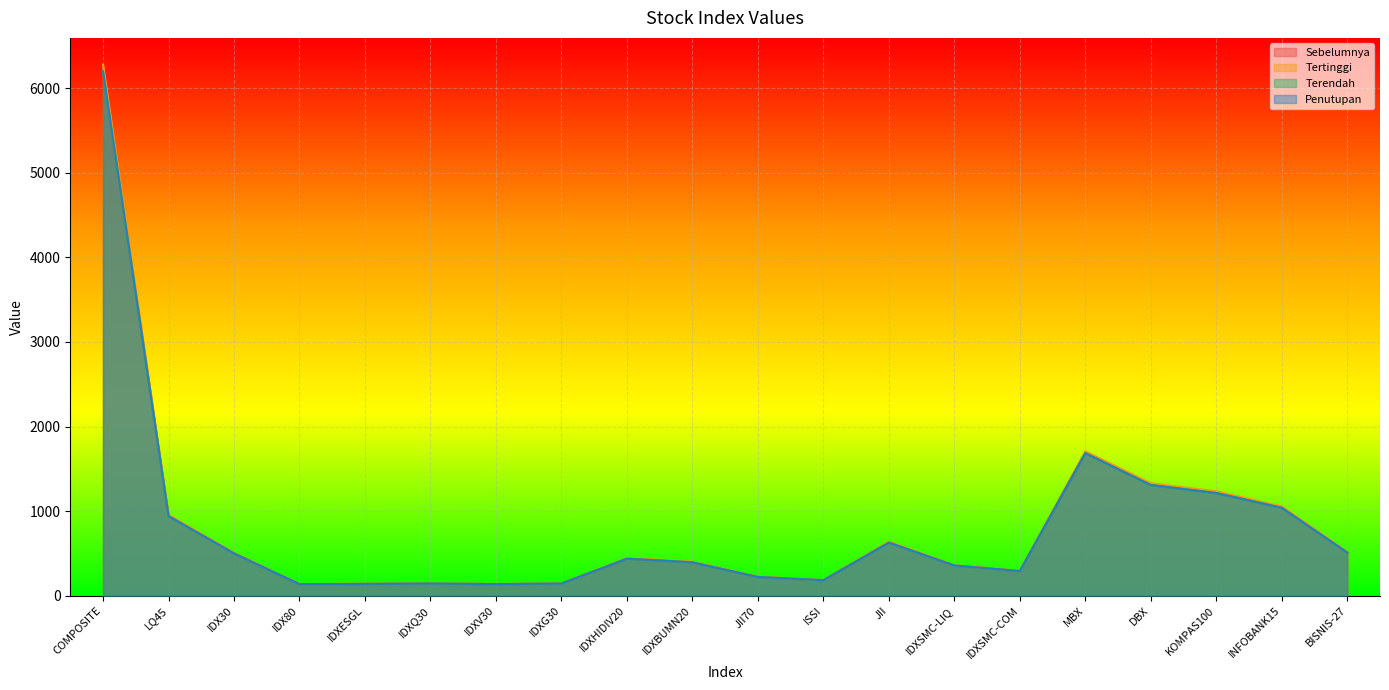

At BISNIS-27, list the series in order from smallest to largest.

Terendah, Penutupan, Sebelumnya, Tertinggi